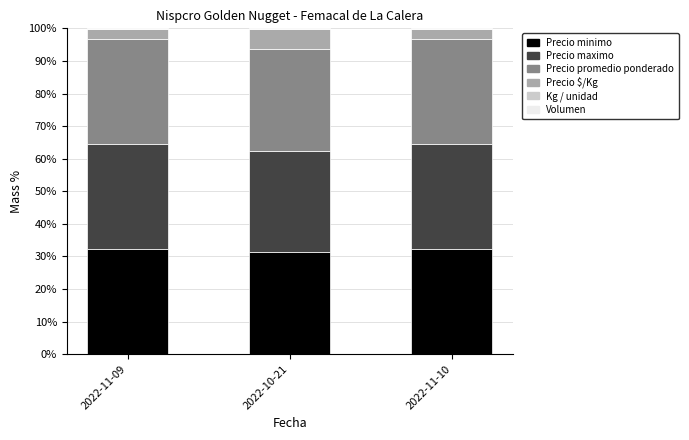

What is the sum of all Precio minimo values?

95.7